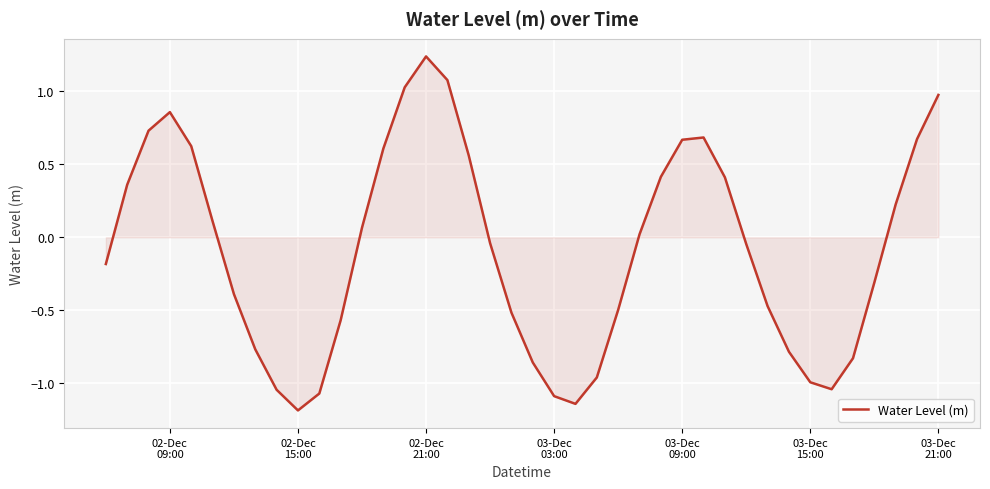

What is the difference between the maximum and minimum values?

2.4